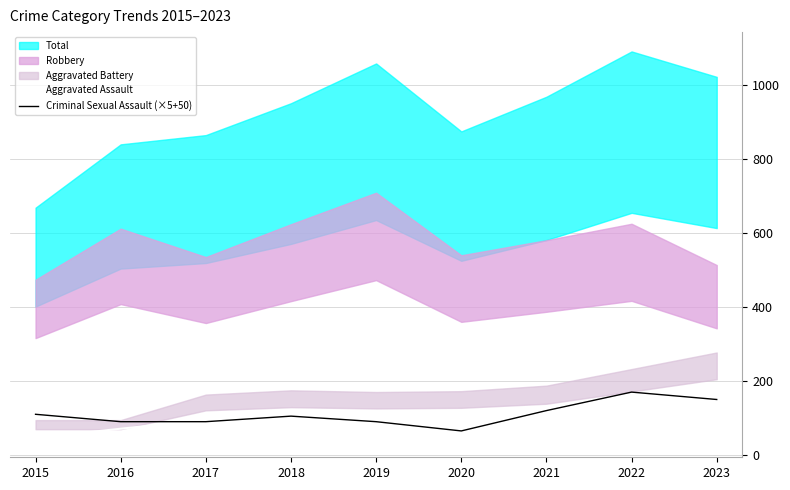

How many lines are shown in the chart?

2